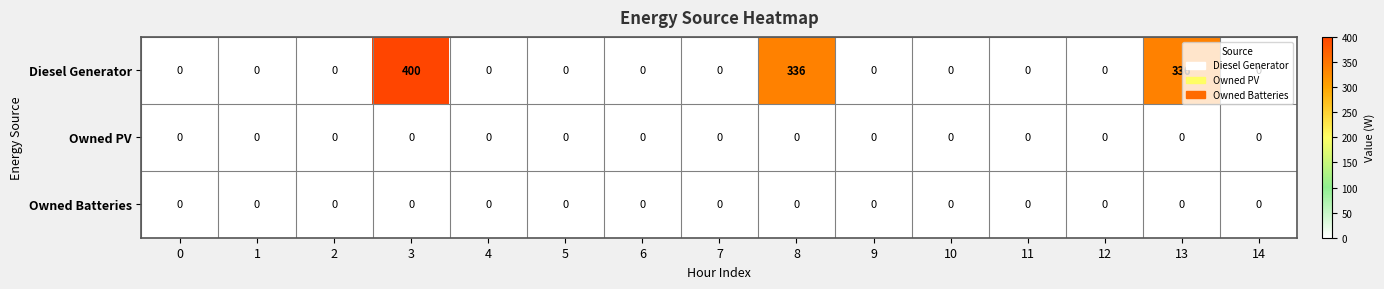

What is the maximum value shown in the chart?

400